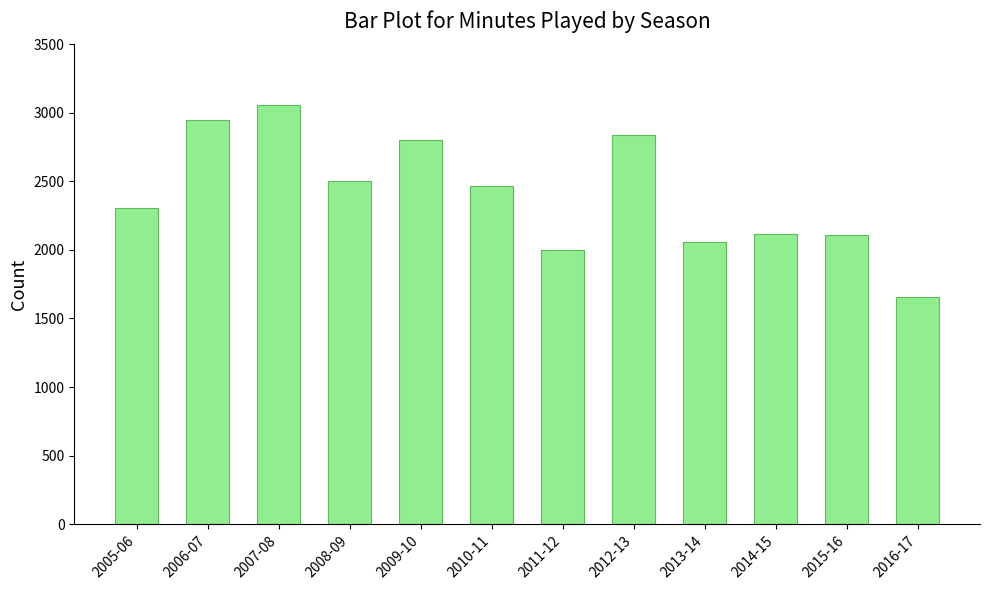

At which category does the chart reach its peak across all series?

2007-08